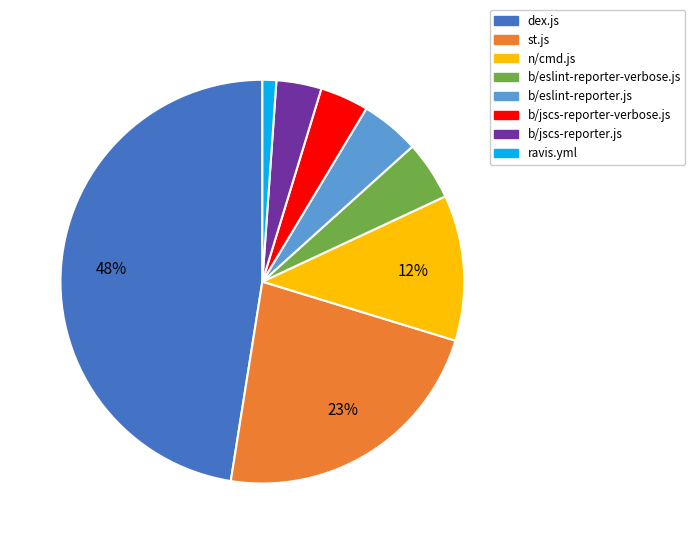

To the nearest percent, what portion does b/jscs-reporter-verbose.js represent?

4%